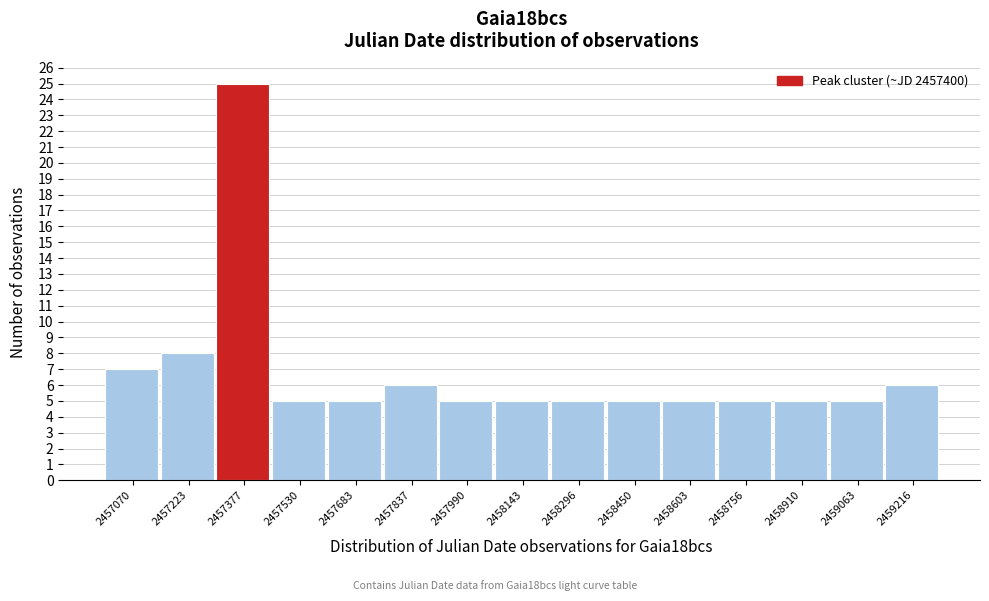

Reading right to left, transcribe all the data shown in this chart.

2459216=6	2459063=5	2458910=5	2458756=5	2458603=5	2458450=5	2458296=5	2458143=5	2457990=5	2457837=6	2457683=5	2457530=5	2457377=25	2457223=8	2457070=7